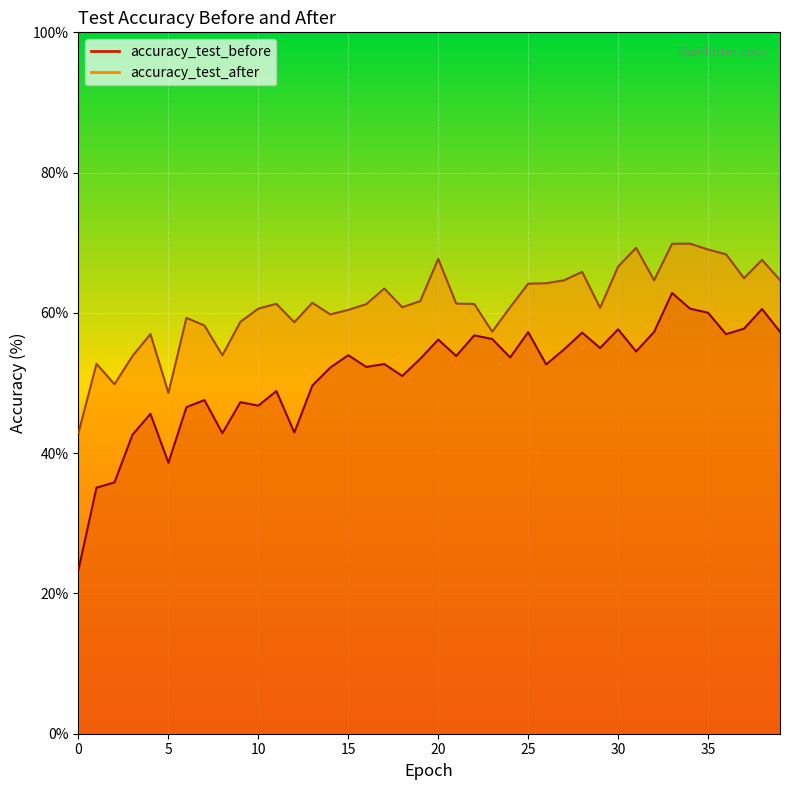

What is the value of the accuracy_test_after point at the 17th from the left?

61.3